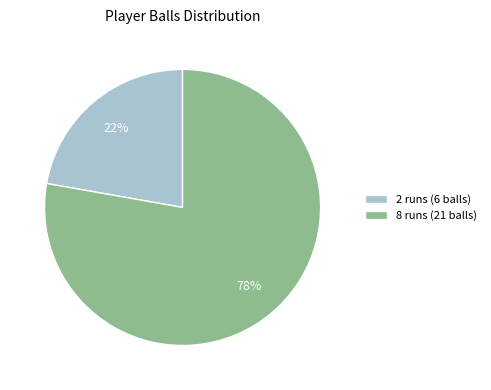

True or false: 2 runs (6 balls) accounts for 22% of the total.

True